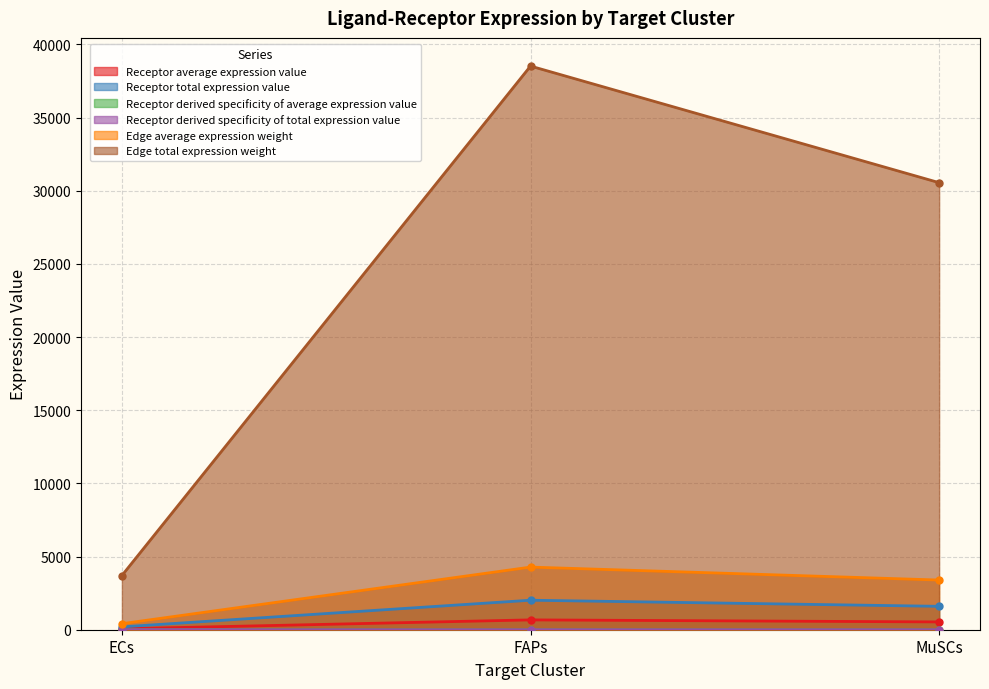

List the labels in order of Edge average expression weight value, smallest first.

ECs, MuSCs, FAPs